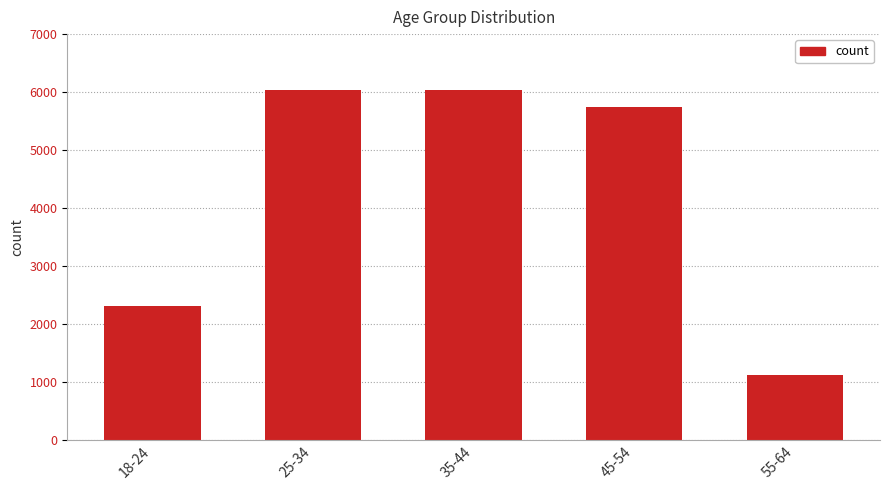

Does the chart contain any negative values?

No